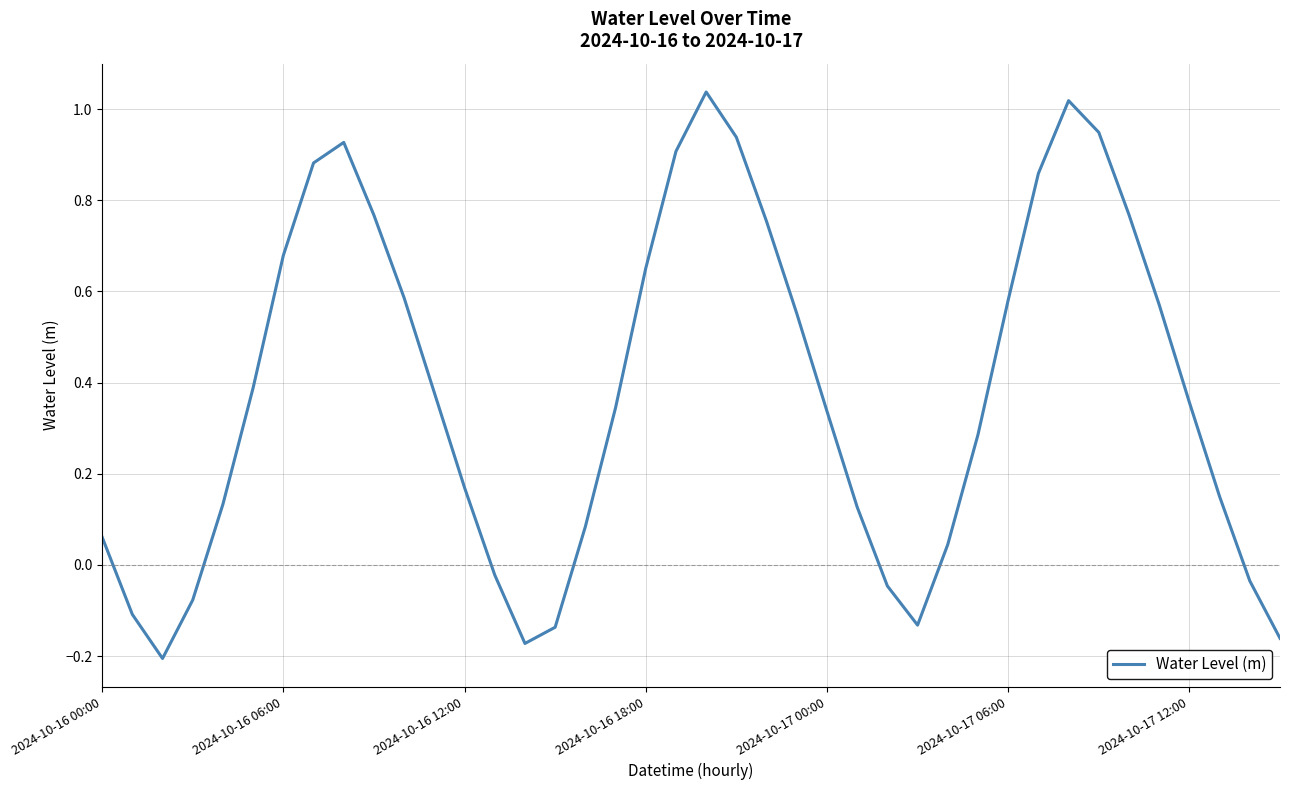

How many lines are shown in the chart?

1